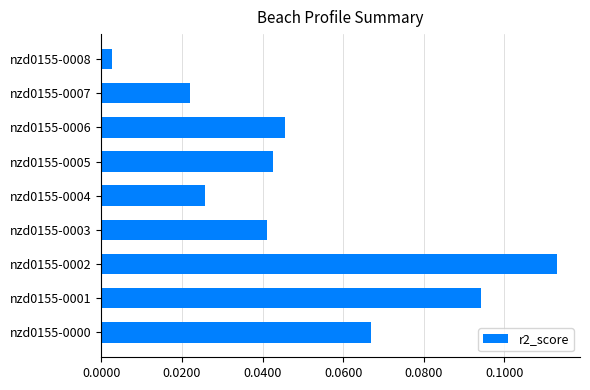

What is the sum of all values?

0.5